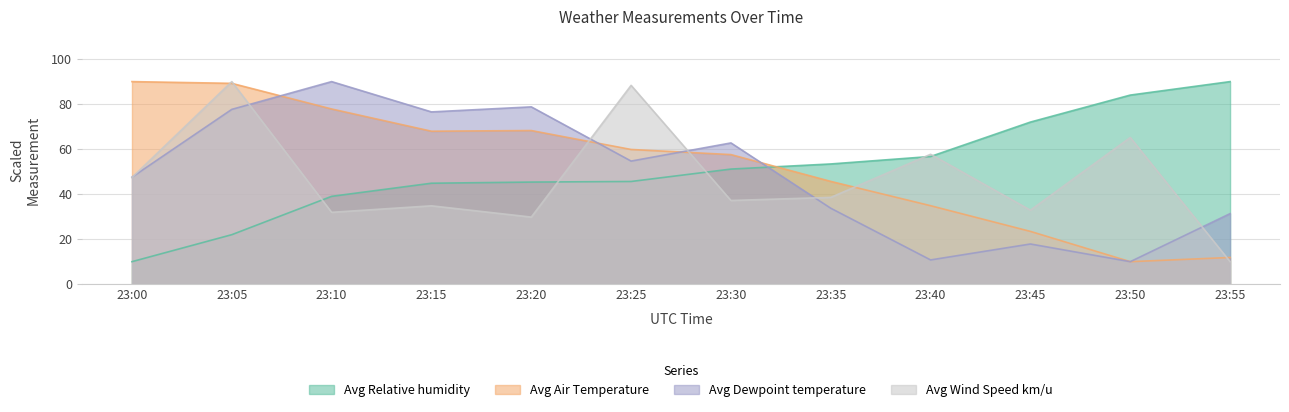

At which category is the sum across all series the highest?

23:05